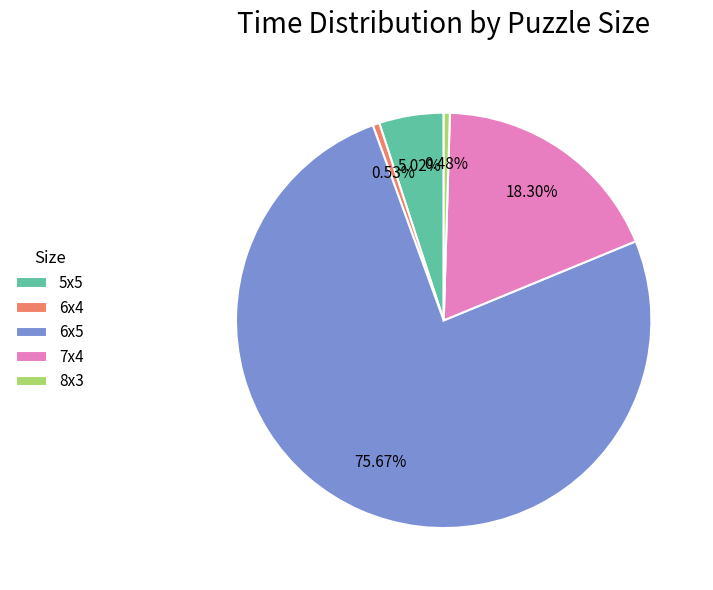

Is the sum of 6x4 and 6x5 greater than half?

Yes